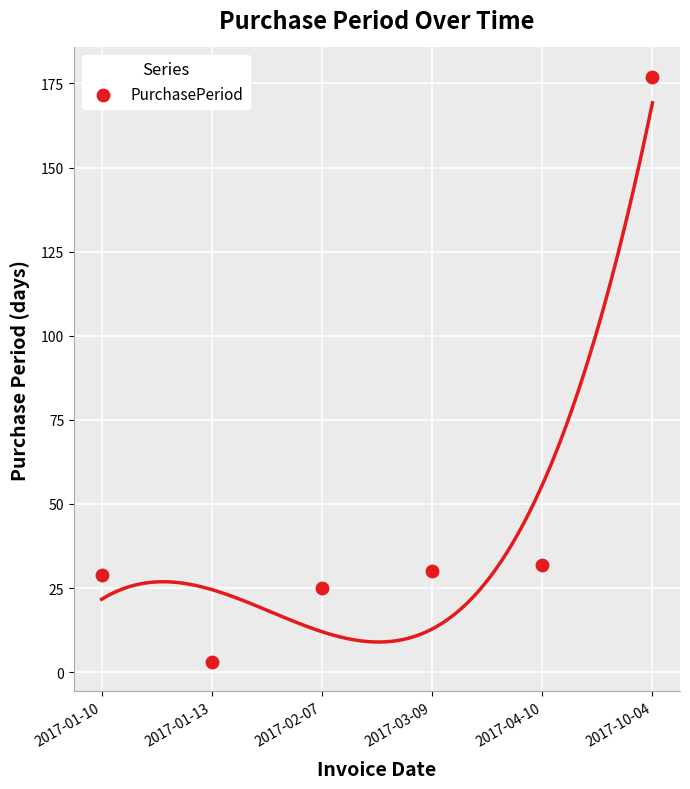

What is the average Y value?

49